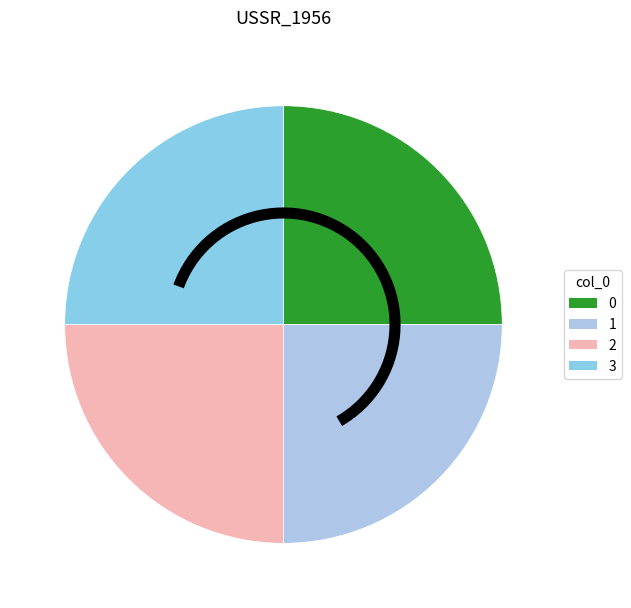

Count the number of slices in the pie.

4